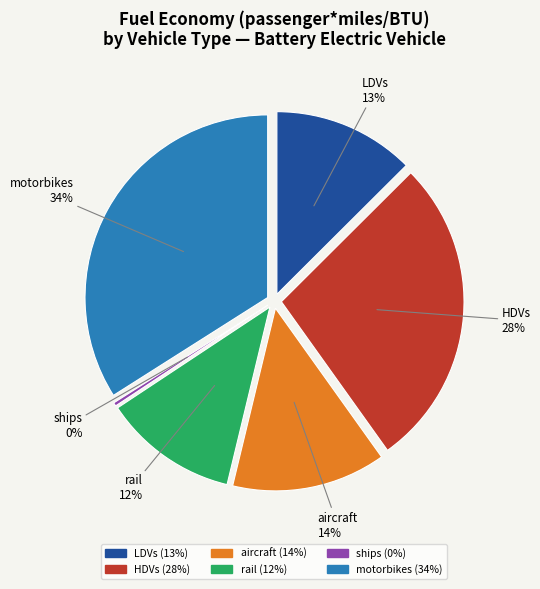

Rank the categories by value from lowest to highest.

ships, rail, LDVs, aircraft, HDVs, motorbikes